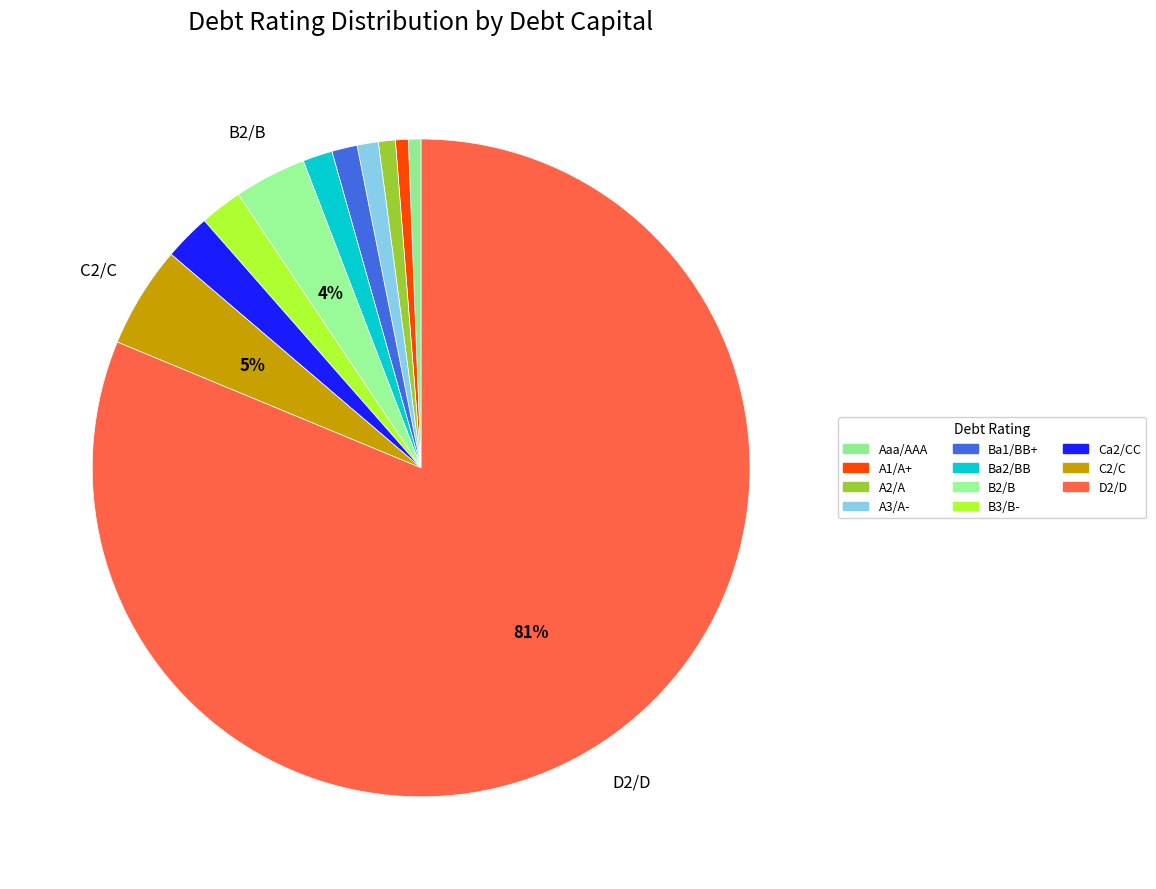

Does A2/A represent more than half of the total?

No